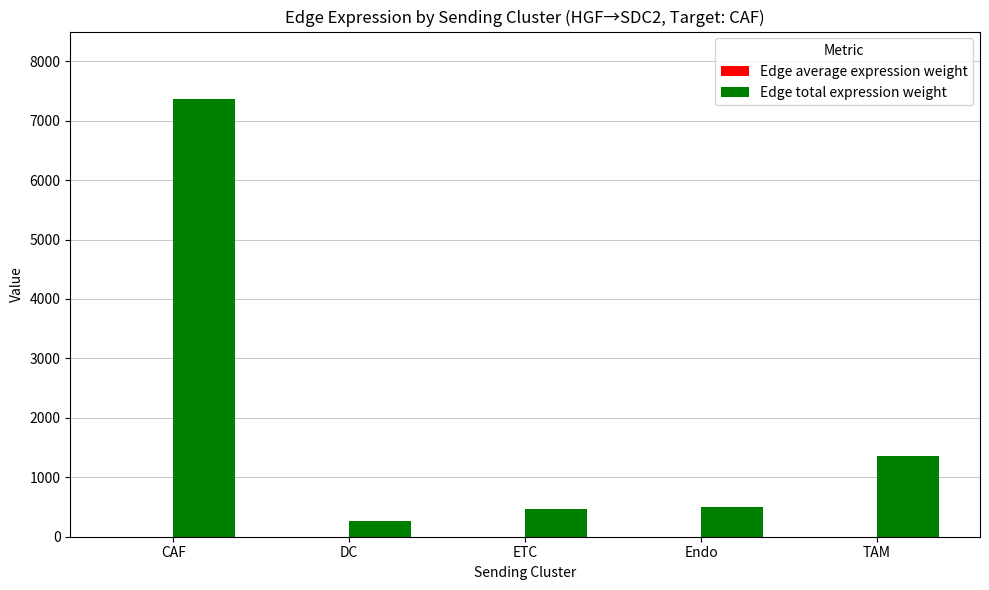

The value of Edge total expression weight at Endo is 186.2. True or false?

False